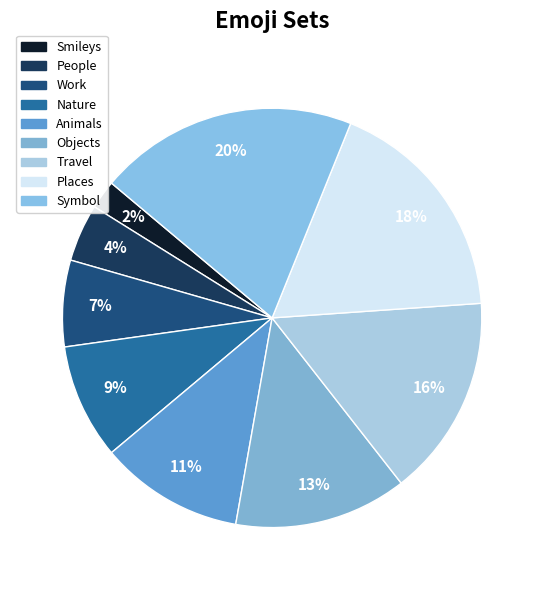

How many segments does this pie chart have?

9